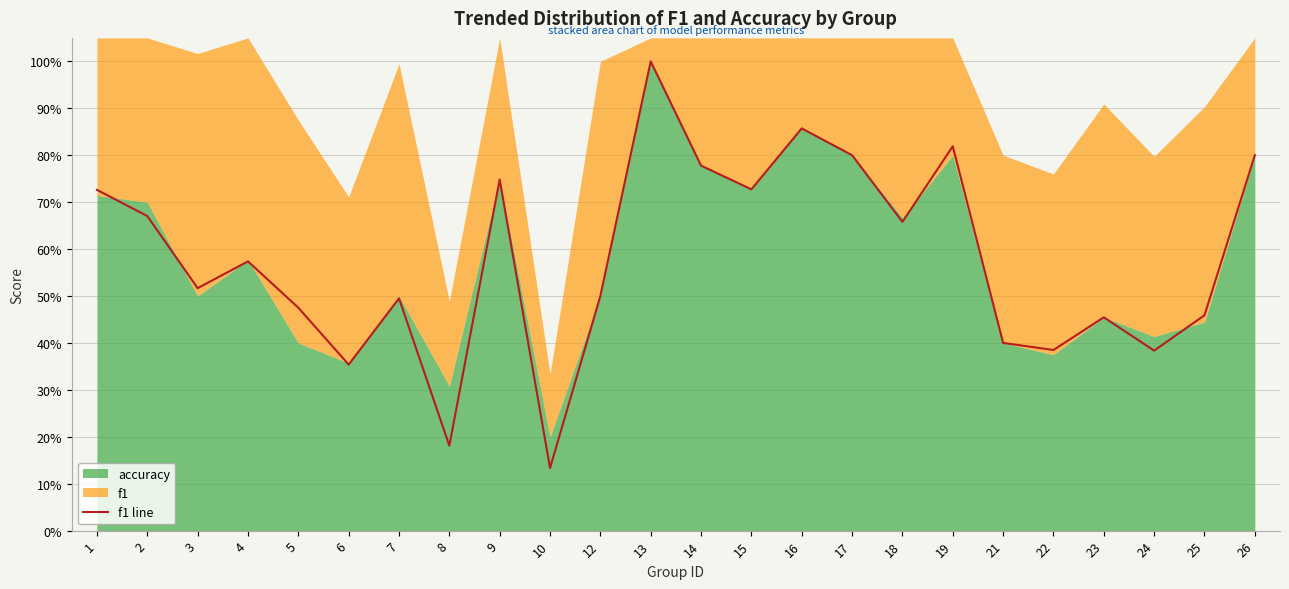

What value does the data have at 4?

0.6